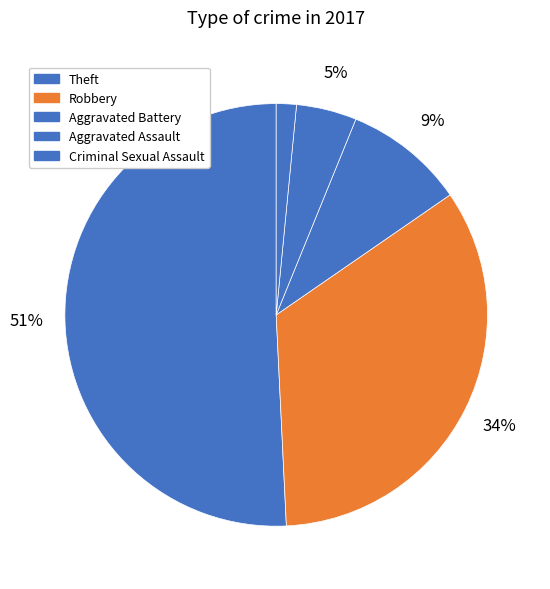

How many slices are in this pie chart?

5